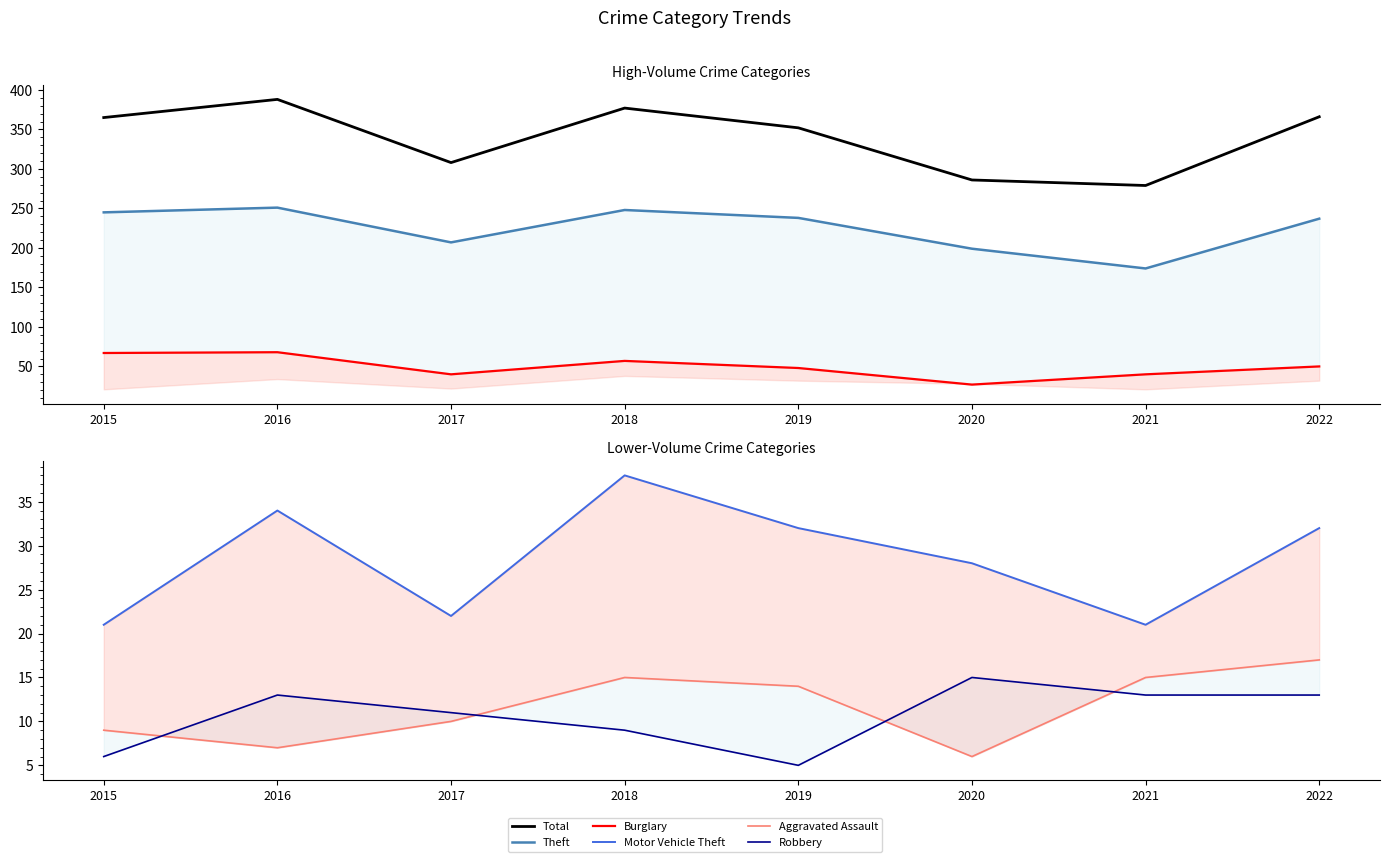

The Aggravated Assault series shows 10 at 2017. True or false?

True